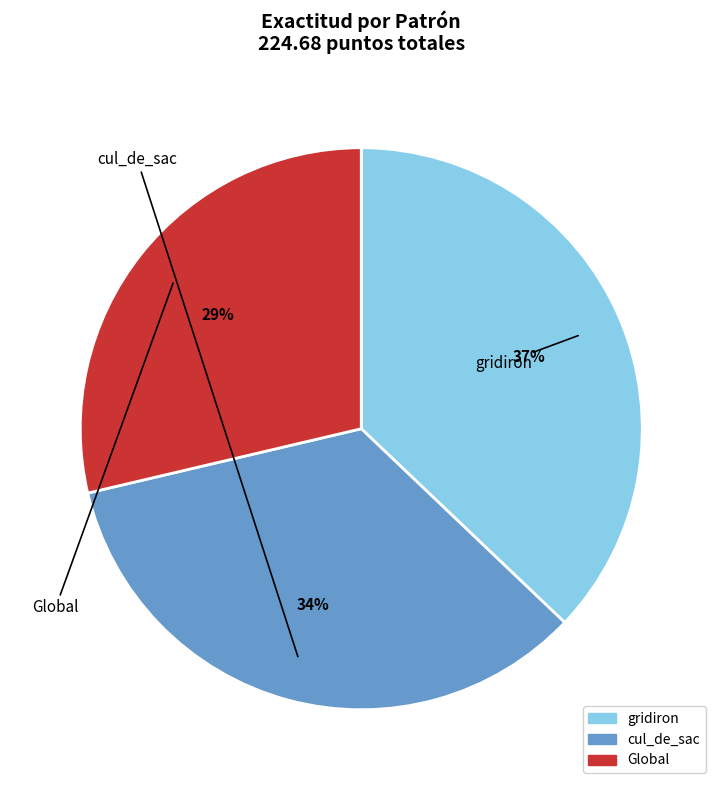

Count the number of slices in the pie.

3